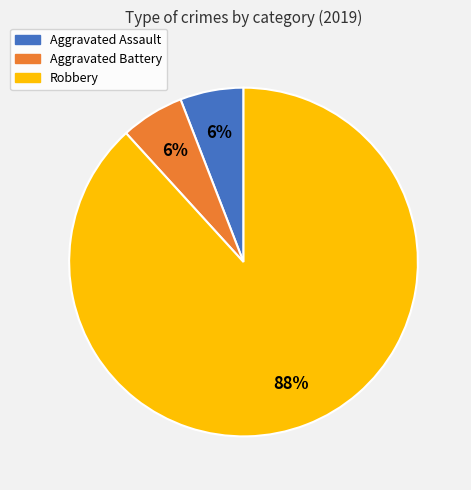

How many slices are in this pie chart?

3